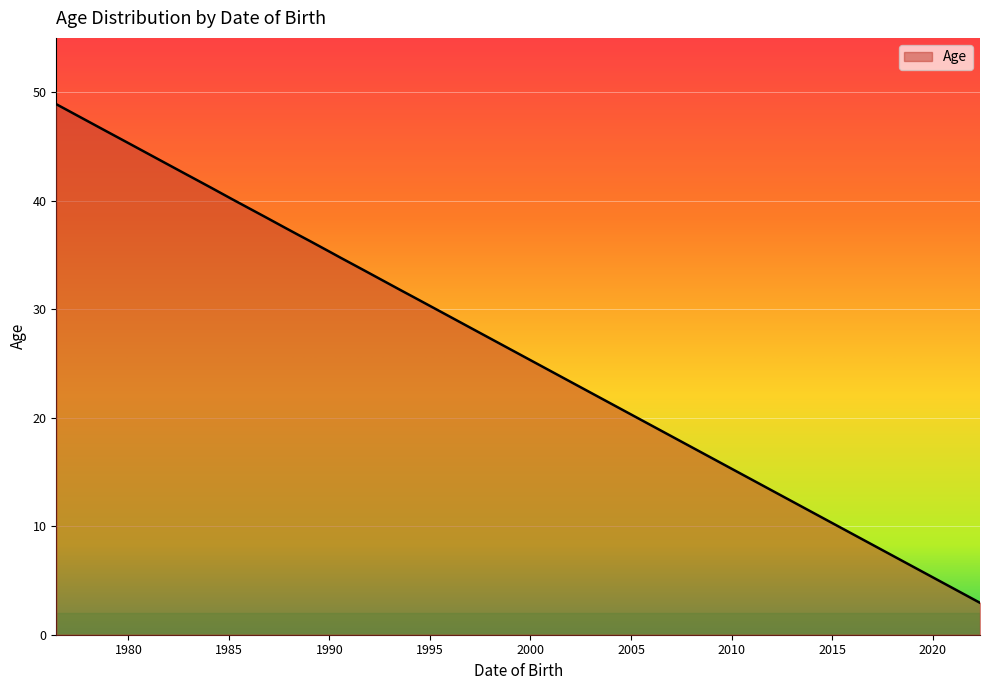

What is the smallest value displayed?

2.9